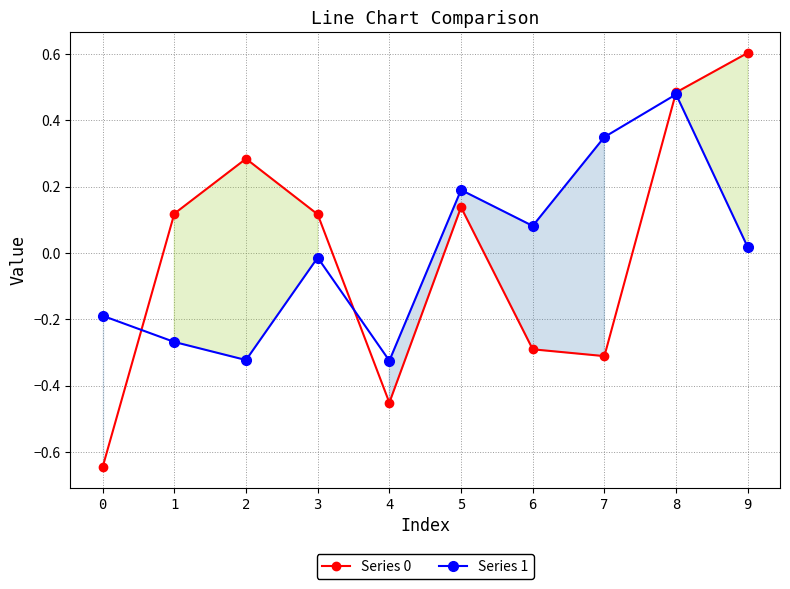

Rank the categories by Series 1 value from highest to lowest.

8, 7, 5, 6, 9, 3, 0, 1, 2, 4